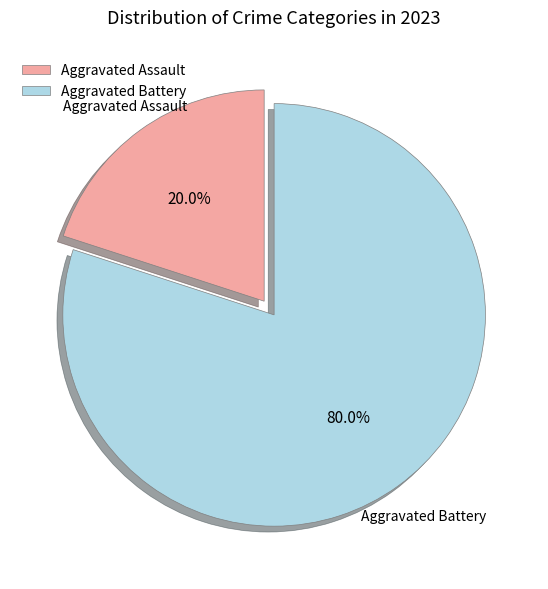

Count the number of slices in the pie.

2